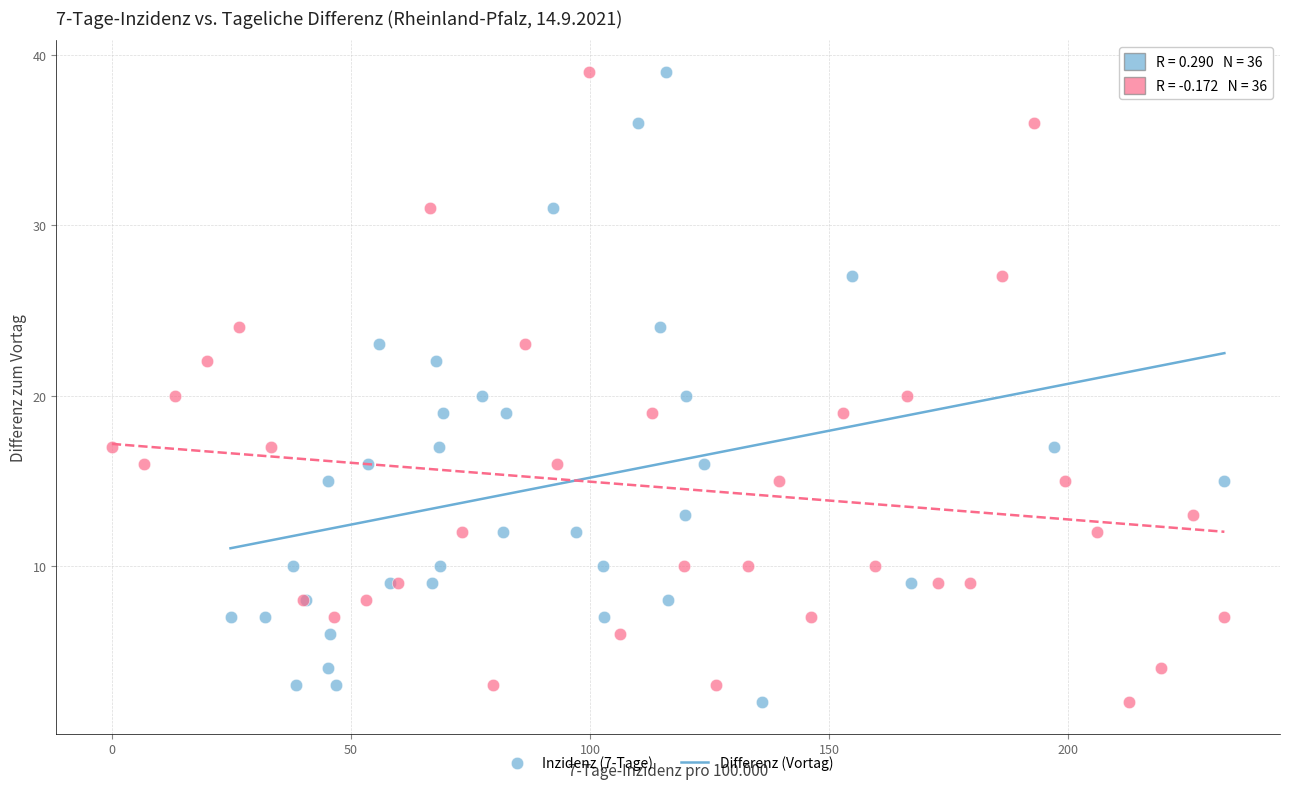

What are all the series names shown in the legend?

Inzidenz (7-Tage), Differenz (Vortag)